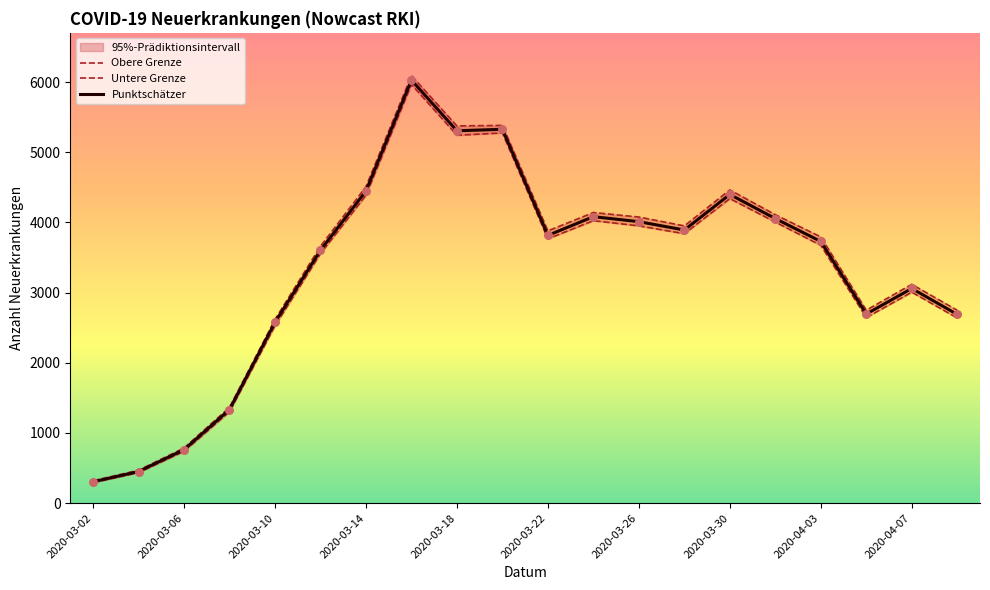

At which category is the sum across all series the highest?

2020-03-16